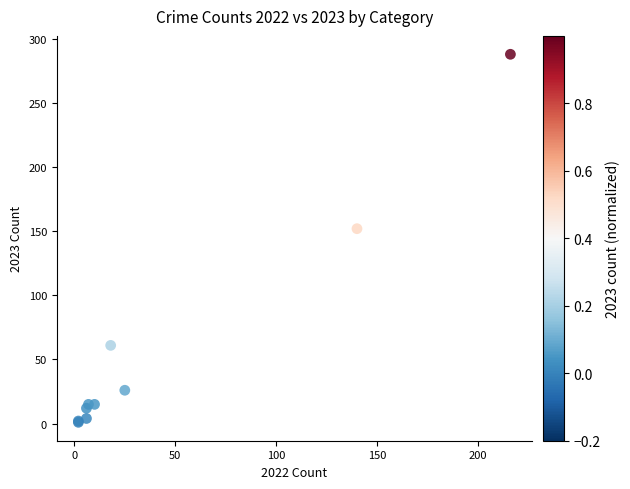

What Y value in the scatter plot is closest to 144?

152